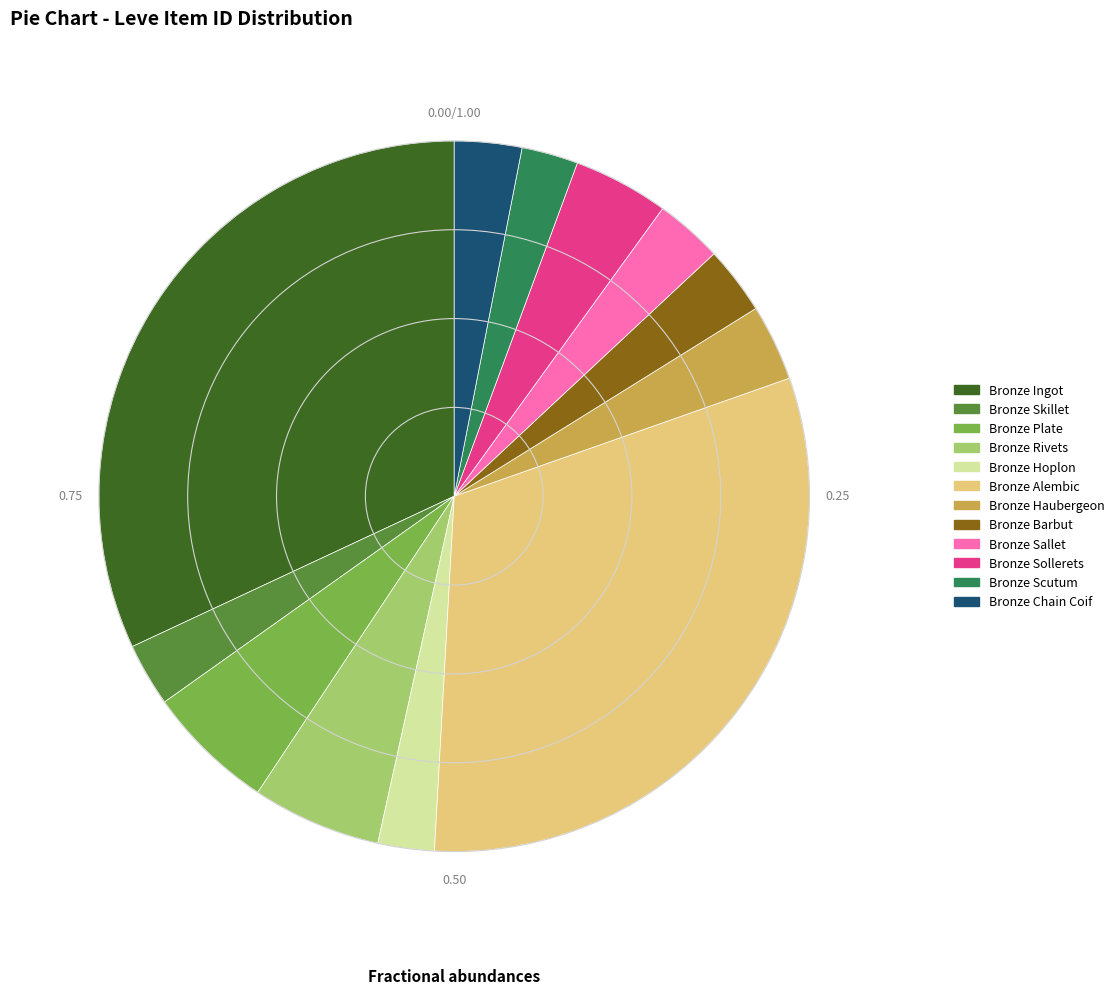

Approximately how many times larger is the value at Bronze Hoplon compared to Bronze Plate?

0.4